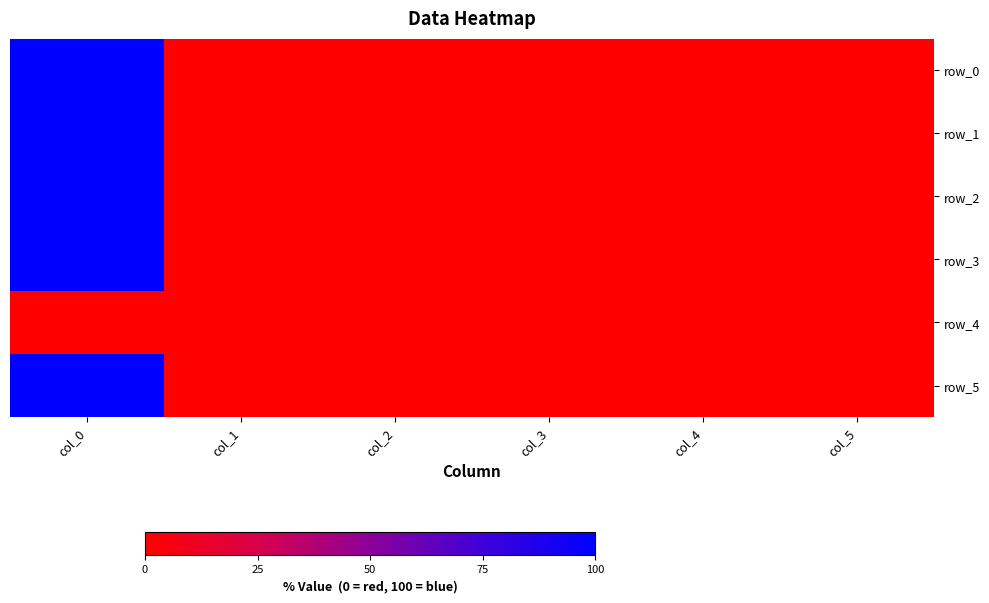

Which category has the highest value in the row_2 series?

col_0